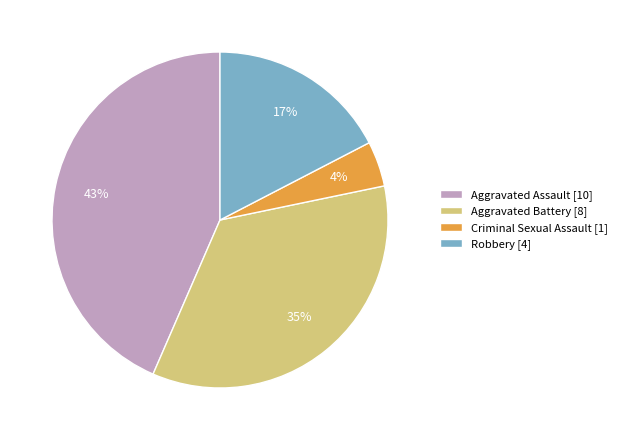

Rank the categories by value from highest to lowest.

Aggravated Assault, Aggravated Battery, Robbery, Criminal Sexual Assault